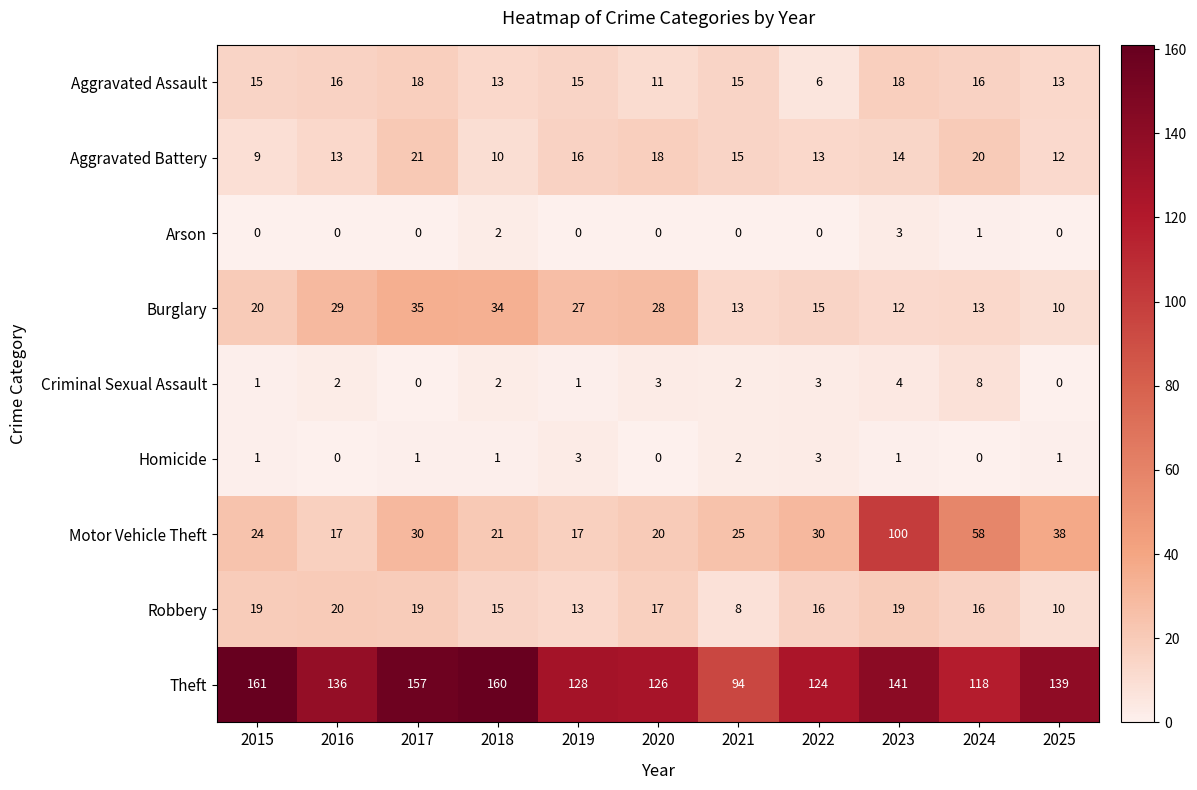

Which series has the largest total across all categories?

Theft